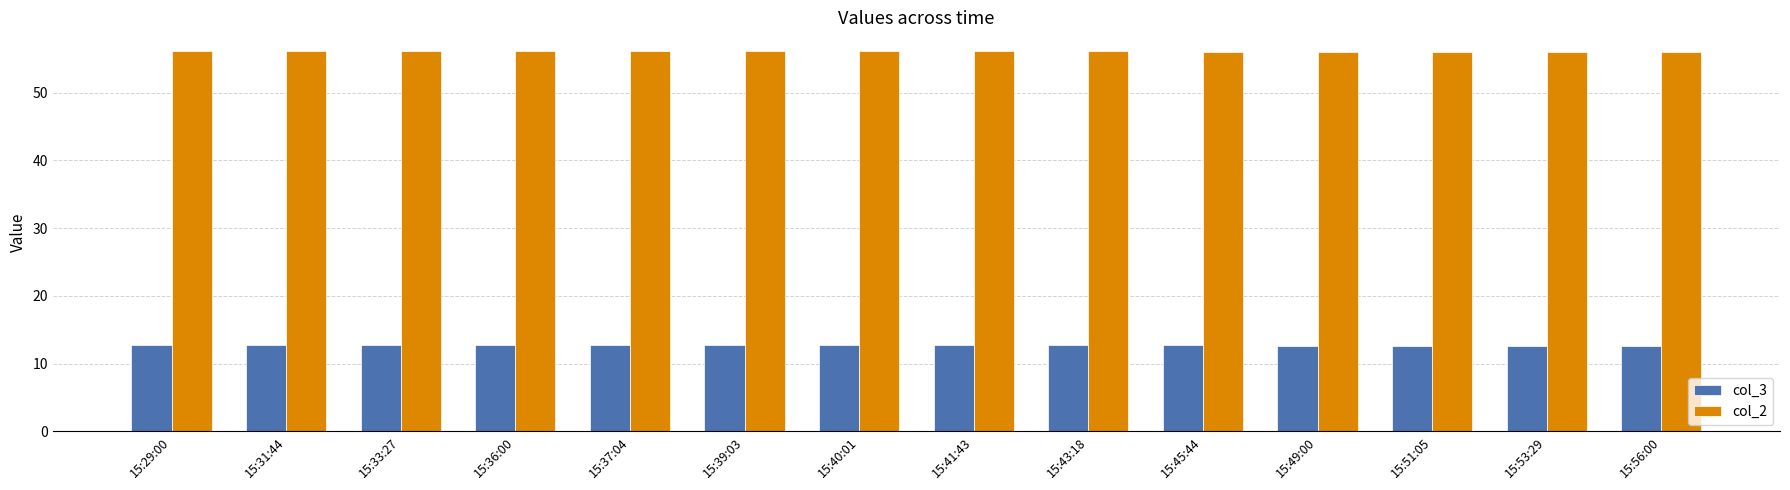

The value of col_3 at 15:40:01 is 12.7. True or false?

True